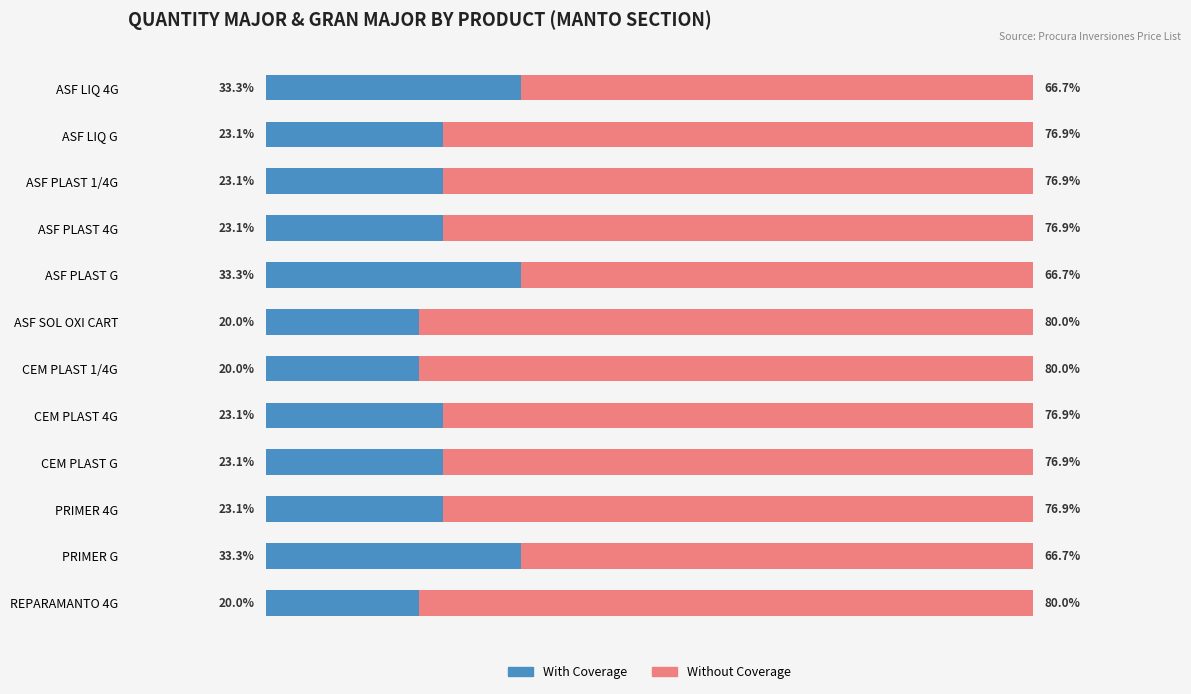

True or false: With Coverage has a value of 40.6 at ASF PLAST 1/4G.

False